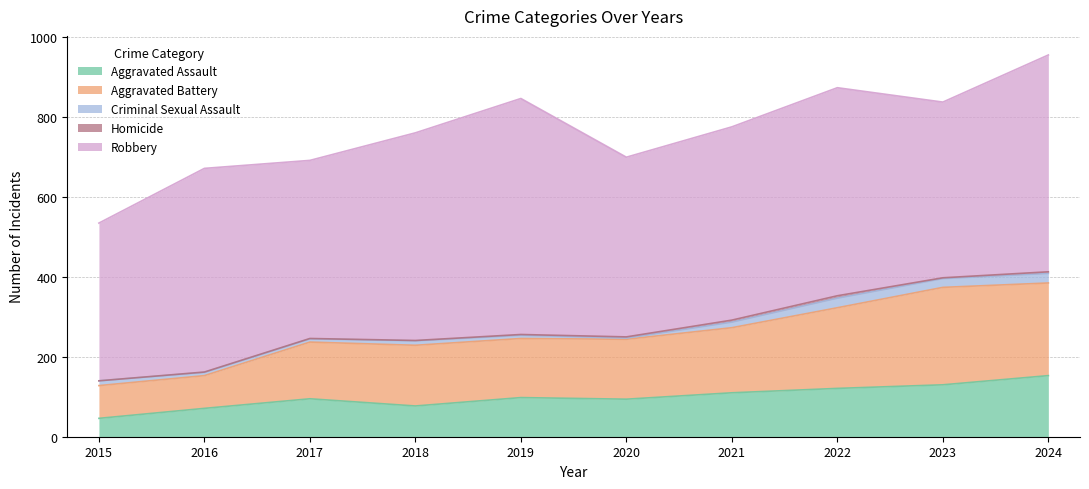

How many series are shown in this chart?

5